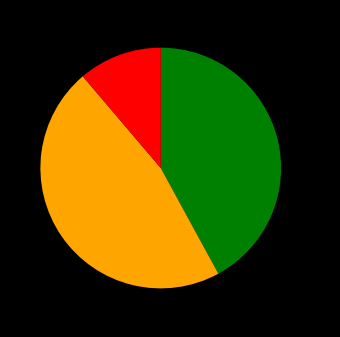

Is there any slice that represents more than half of the pie?

No